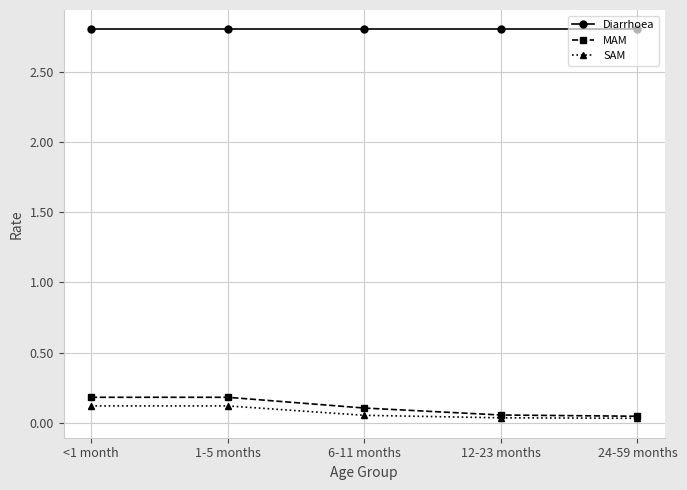

Is this an area chart (filled region under the line)?

No